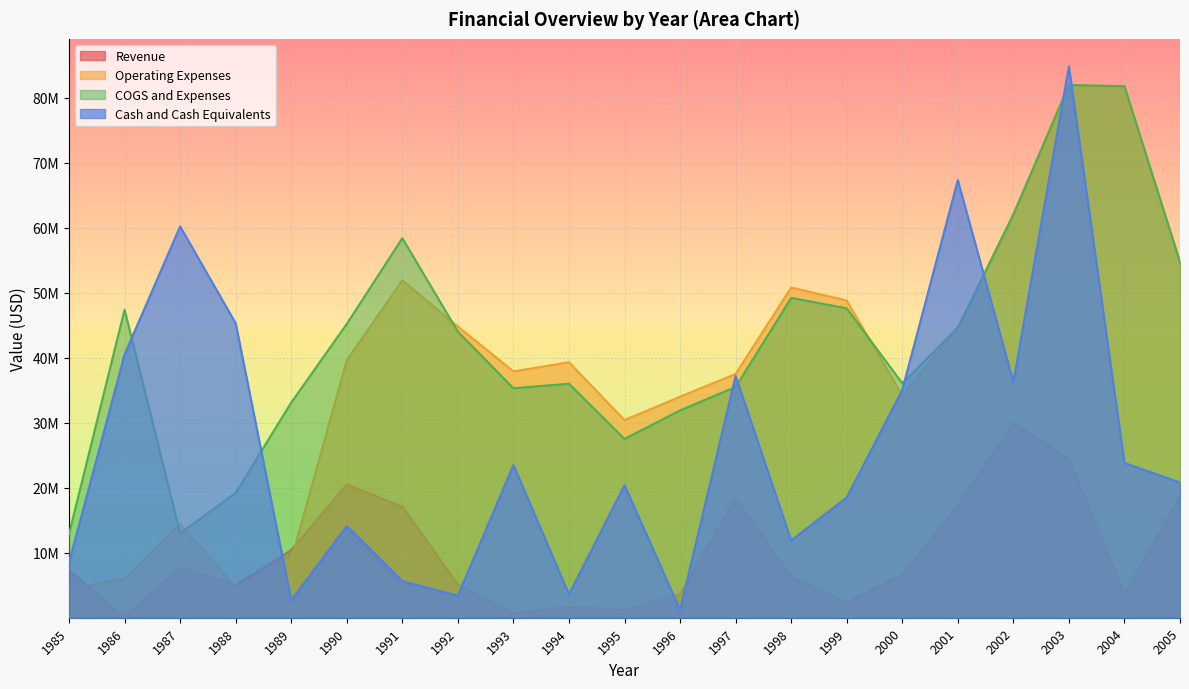

At which label is Cash and Cash Equivalents closest to 43006000?

1988